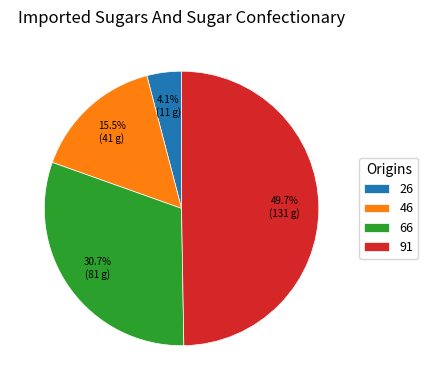

Which slice is the largest?

91